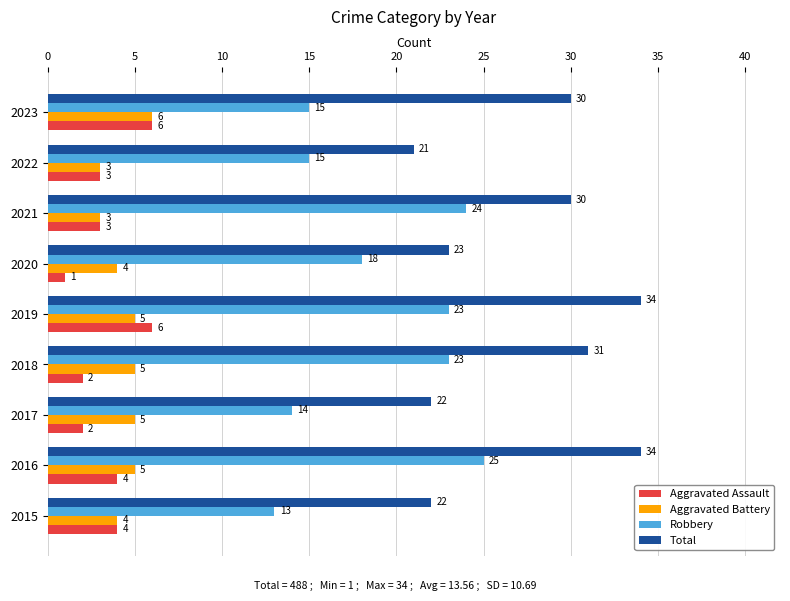

The Total series shows 22 at 2015. True or false?

True